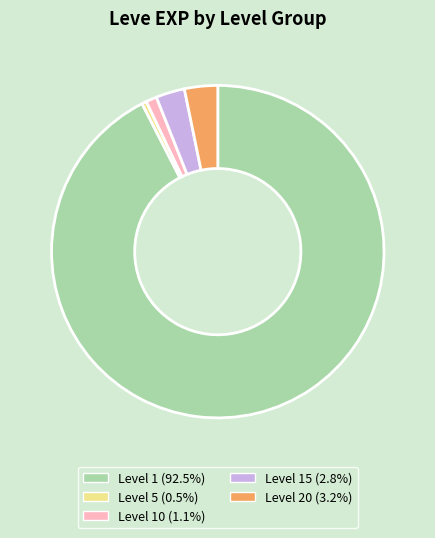

Is there a majority slice in this chart?

Yes